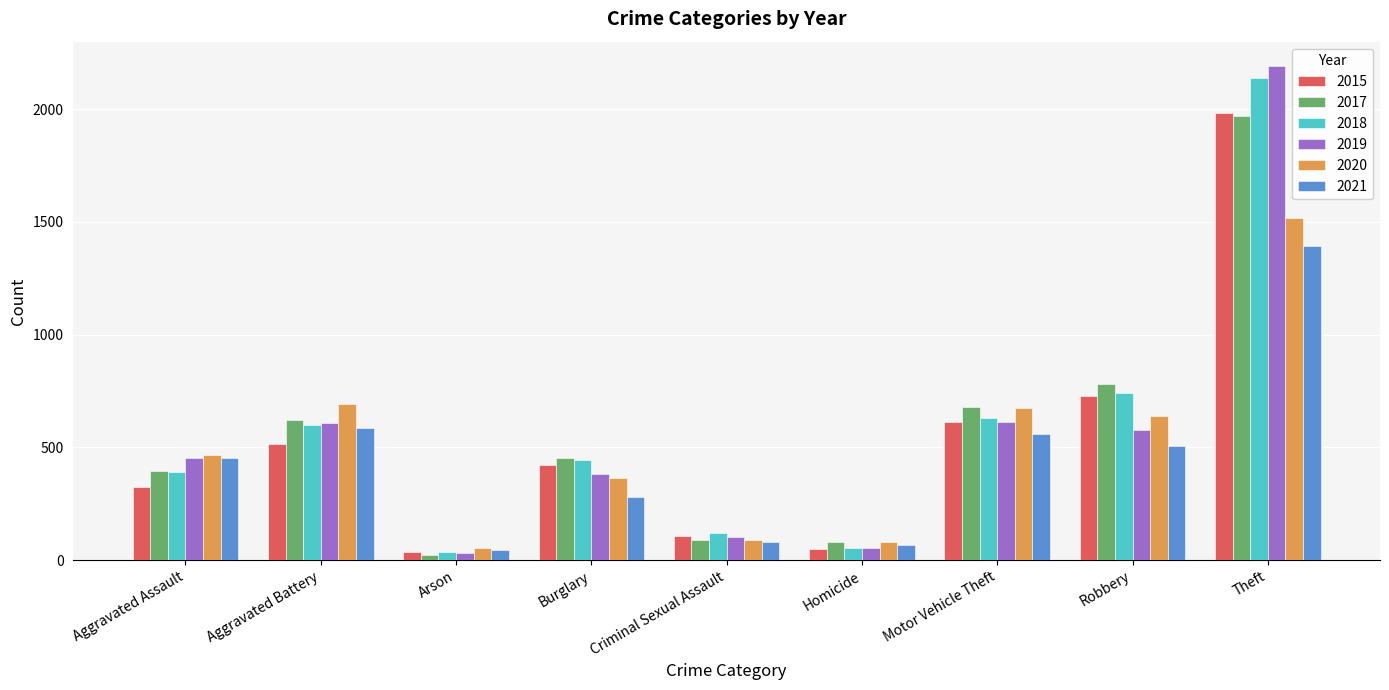

What is the smallest value displayed?

23